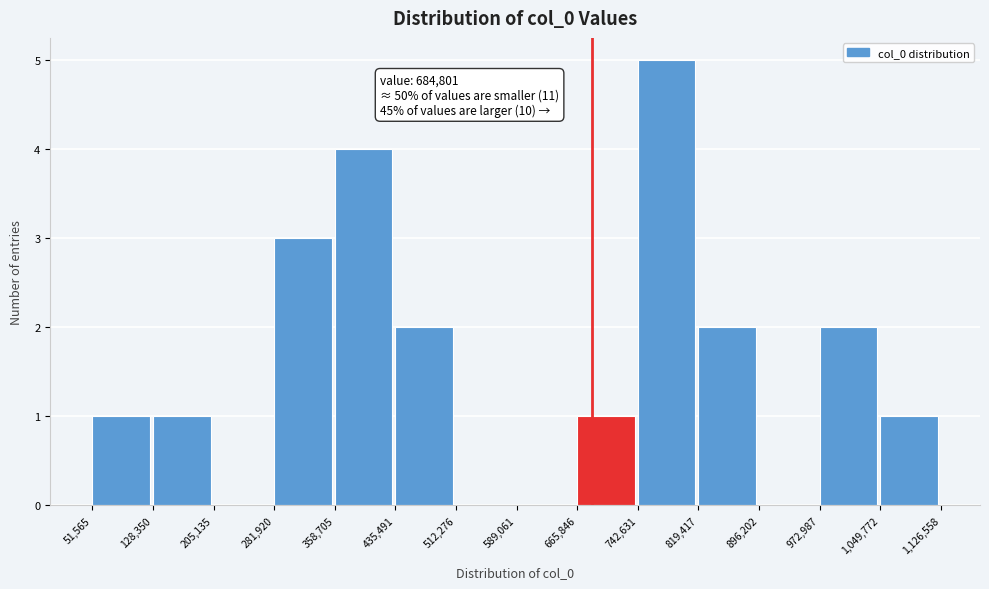

Which range on the x-axis has the tallest bar?

742,631 to 819,417